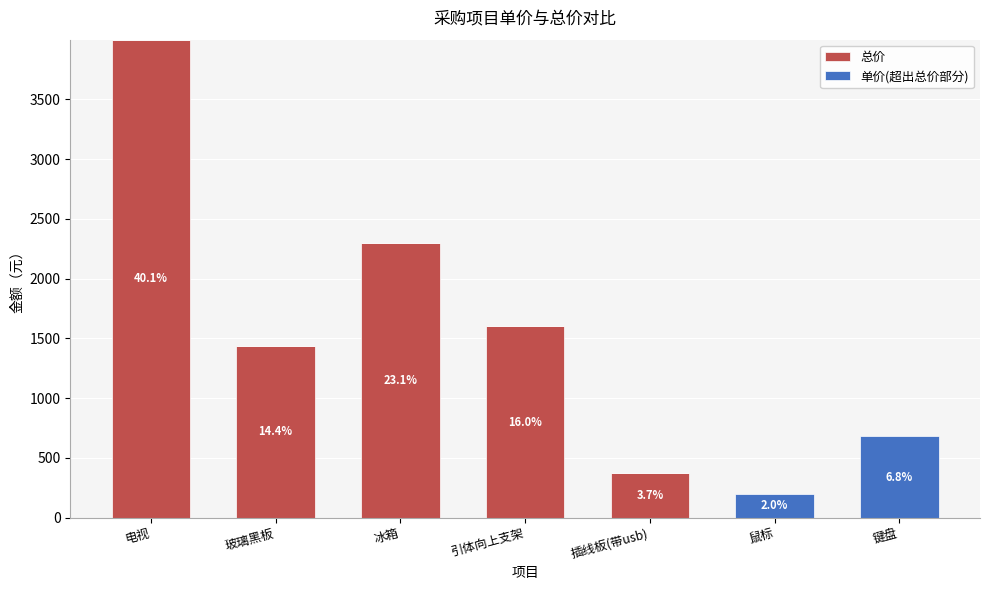

Are the bars grouped side by side (vs. stacked)?

No